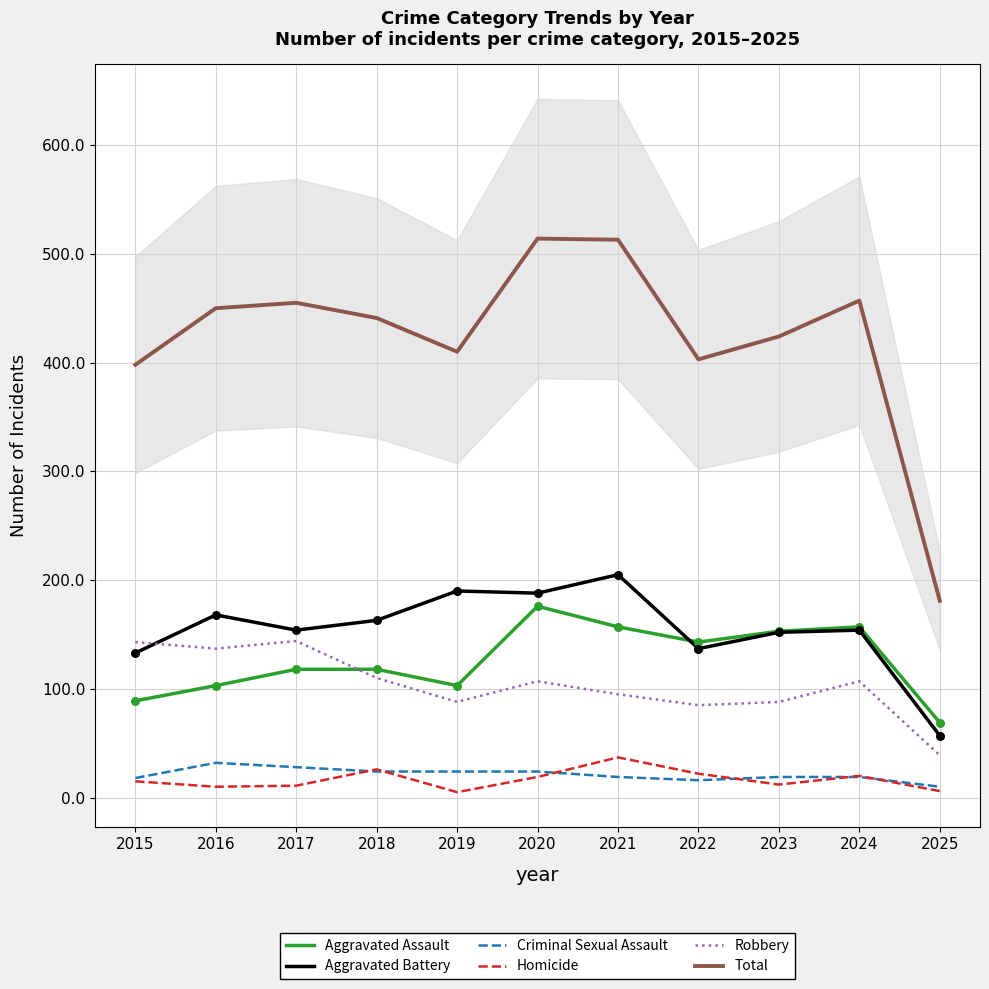

Which series reaches the maximum Y coordinate?

Total